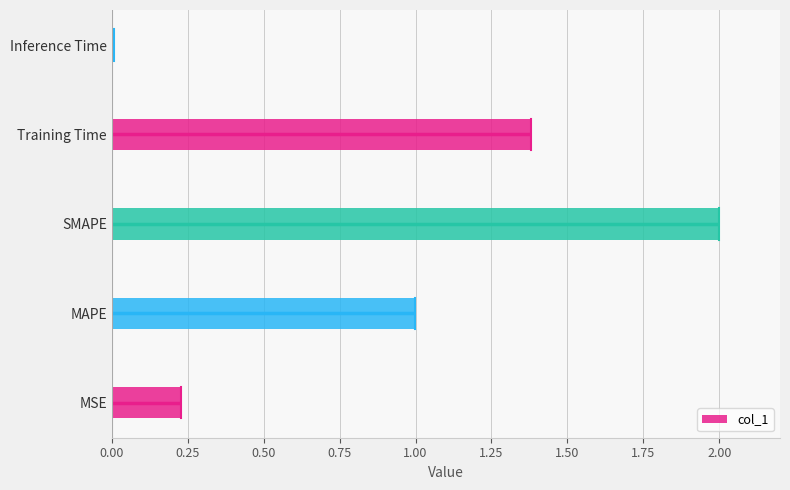

True or false: col_1 has a value of 0.0 at Inference Time.

True